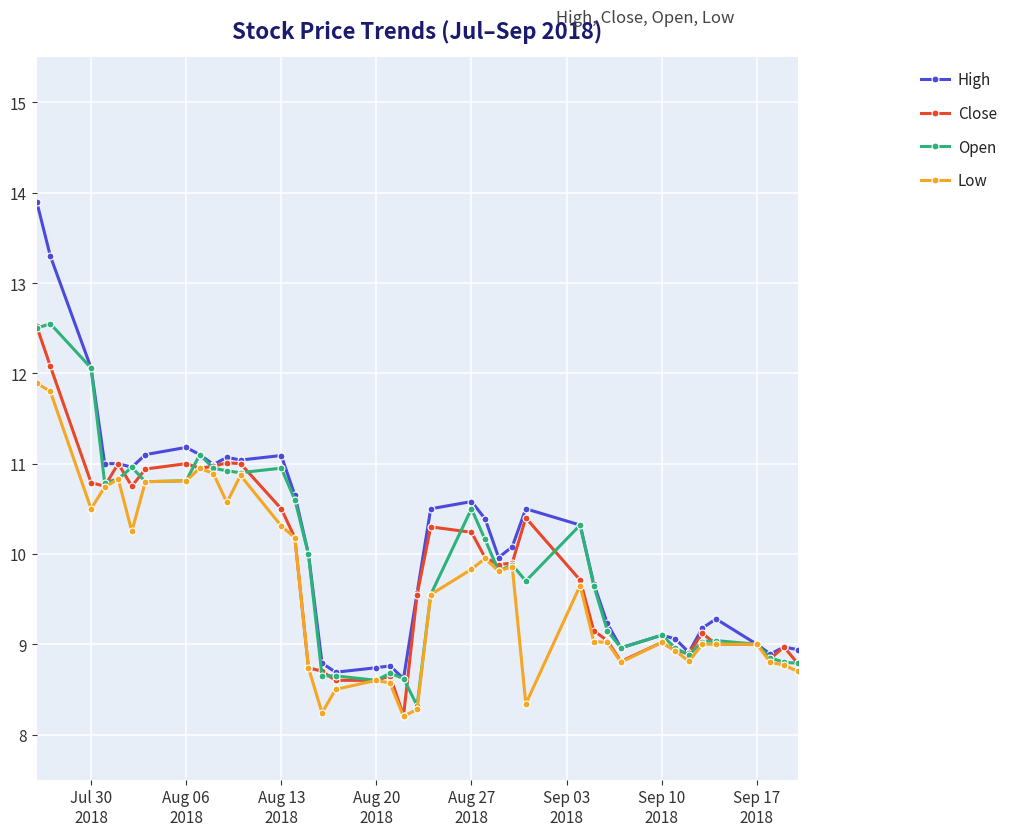

What is the greatest value displayed?

13.9